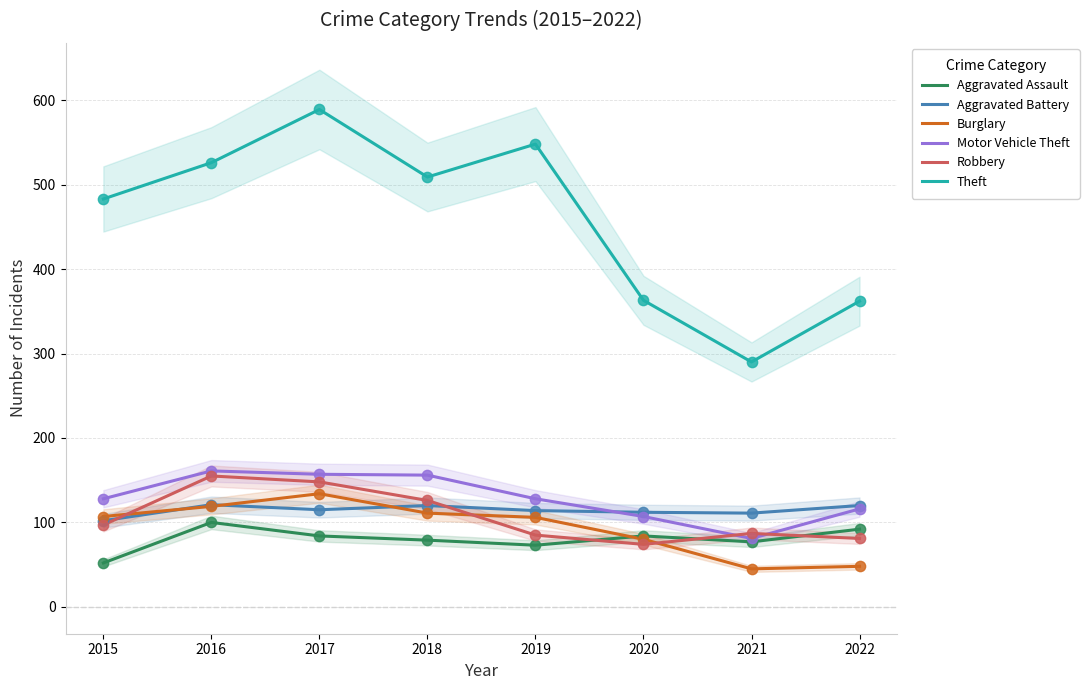

What is the total value across all series at 2018?

1101